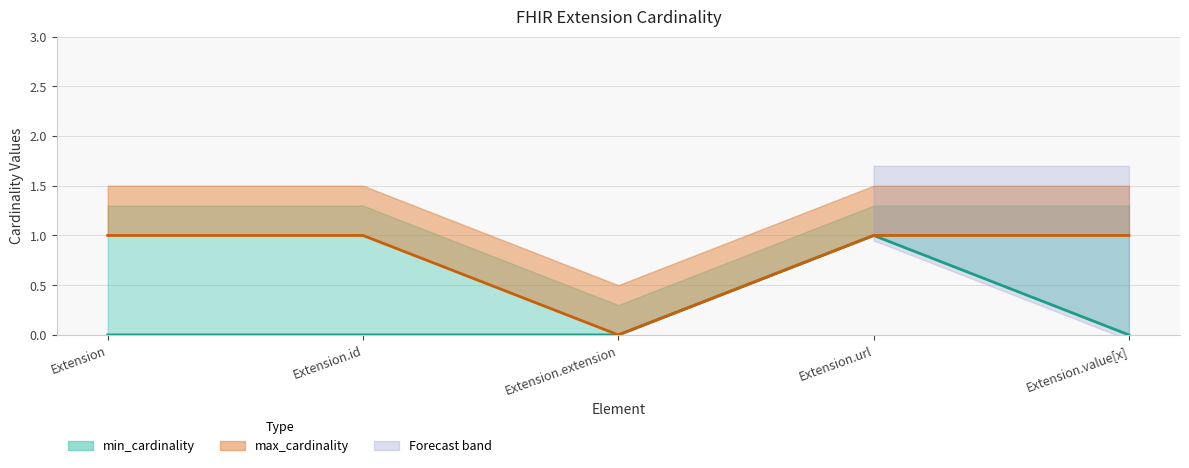

Which series has the widest spread of values?

min_cardinality